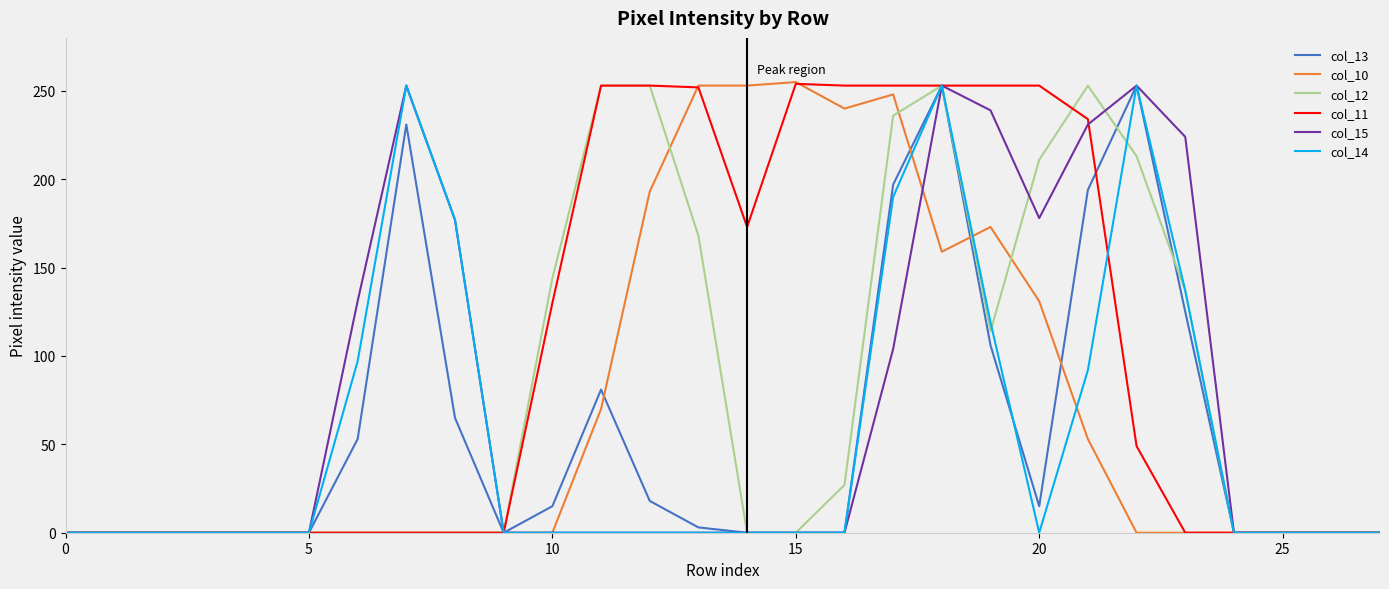

What is the greatest value displayed?

255